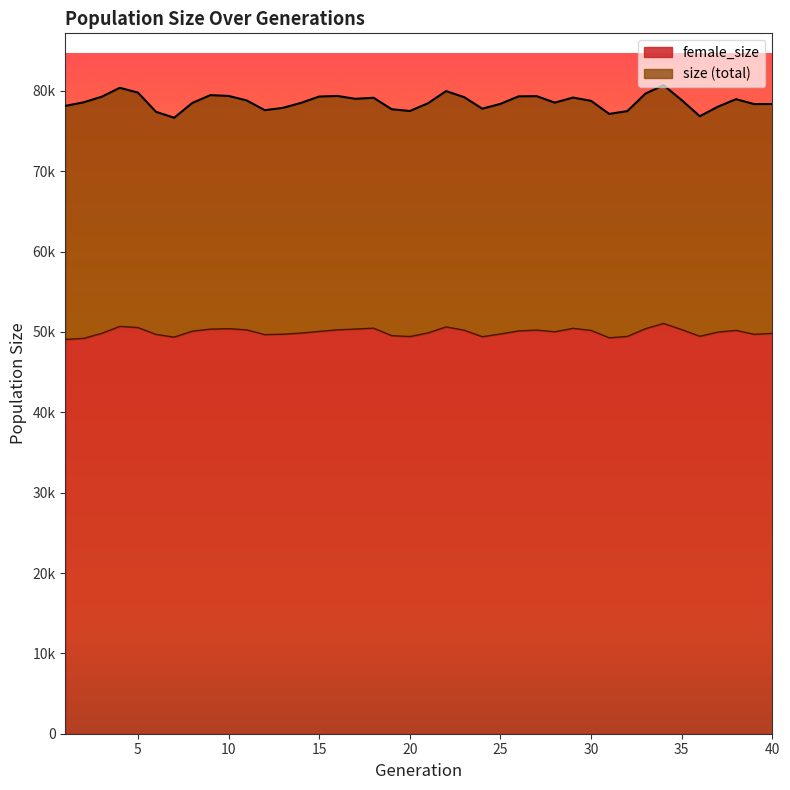

Reading left to right, extract all data points from this chart.

size: 1=78138	2=78575	3=79272	4=80383	5=79790	6=77395	7=76655	8=78502	9=79472	10=79374	11=78814	12=77602	13=77888	14=78509	15=79296	16=79370	17=79015	18=79144	19=77718	20=77499	21=78455	22=79977	23=79218	24=77788	25=78385	26=79319	27=79347	28=78538	29=79171	30=78761	31=77136	32=77485	33=79659	34=80707	35=78851	36=76848	37=78038	38=78970	39=78358	40=78371
female_size: 1=49073	2=49200	3=49821	4=50694	5=50546	6=49697	7=49352	8=50104	9=50351	10=50411	11=50259	12=49670	13=49724	14=49858	15=50067	16=50265	17=50360	18=50472	19=49544	20=49426	21=49876	22=50627	23=50220	24=49408	25=49747	26=50127	27=50228	28=50024	29=50451	30=50193	31=49273	32=49440	33=50402	34=51059	35=50296	36=49461	37=49985	38=50199	39=49703	40=49823